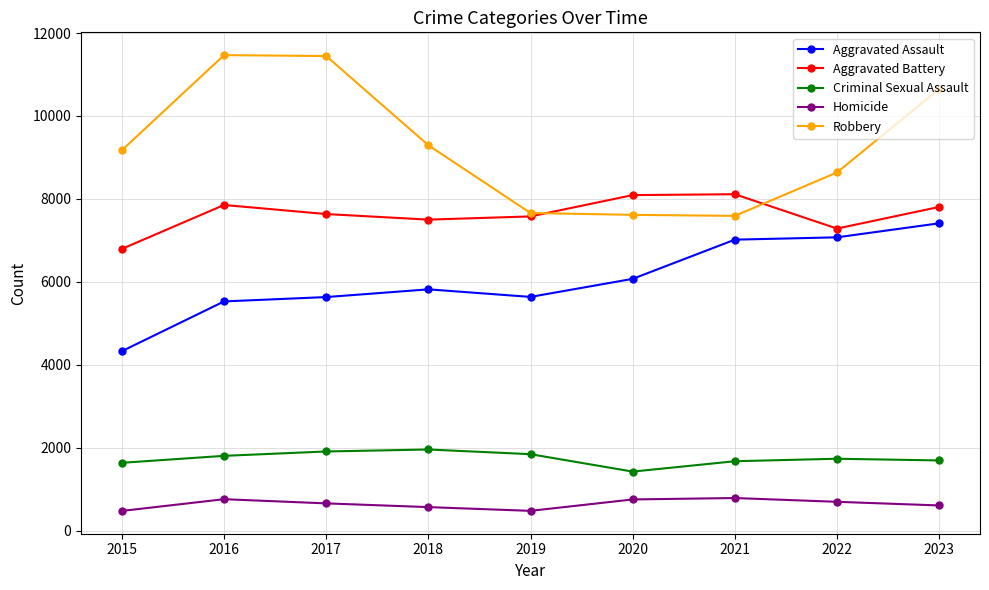

Which series changed the most between 2019 and 2022?

Aggravated Assault